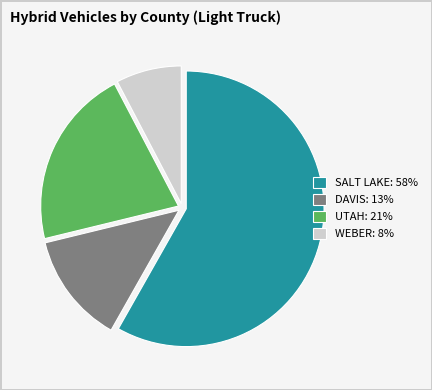

The UTAH: 21% slice represents 10% of the pie. True or false?

False